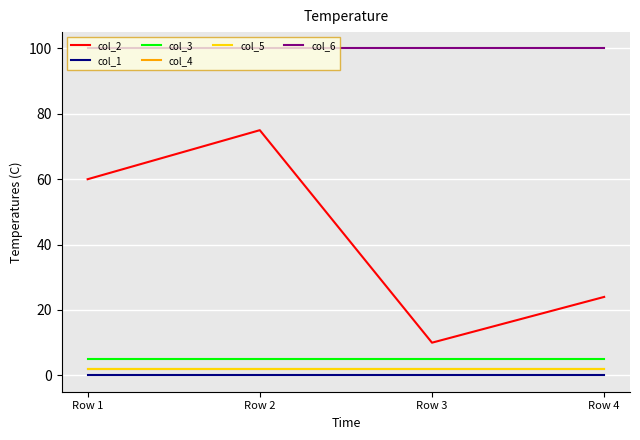

What is the spread (max minus min) of values at Row 4?

100